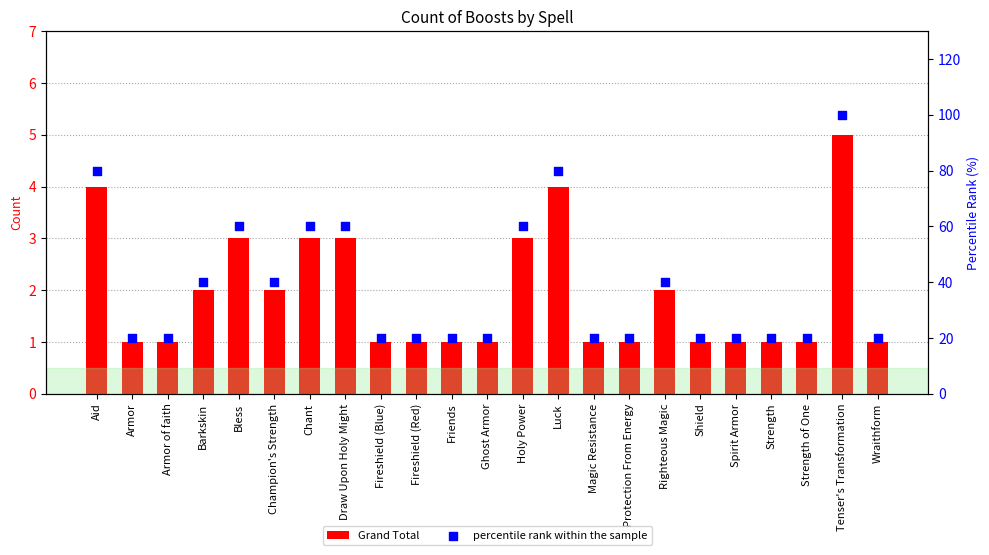

Which series contains the lowest Y value?

Grand Total